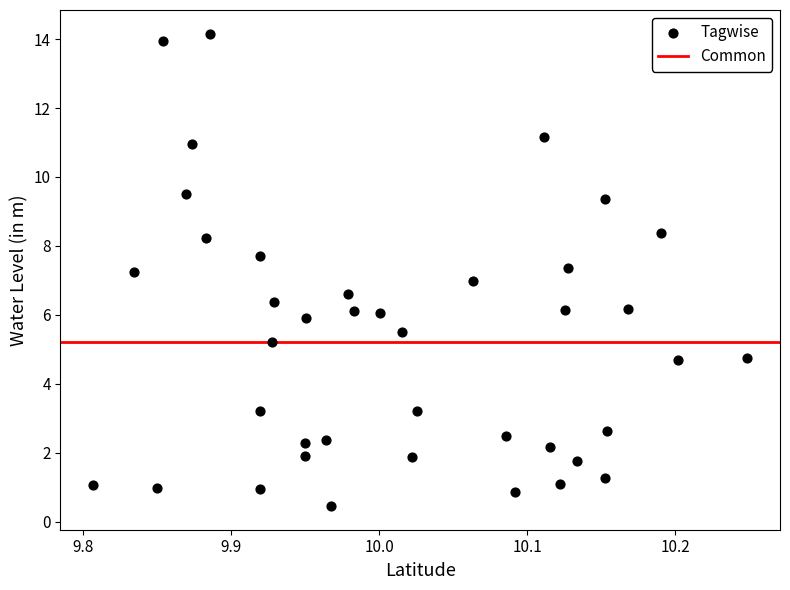

What is the range of Y values (max minus min)?

13.7